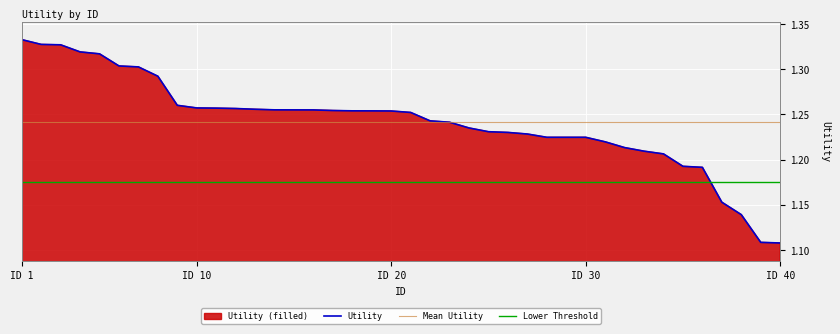

What is the difference between the maximum and minimum values?

0.2